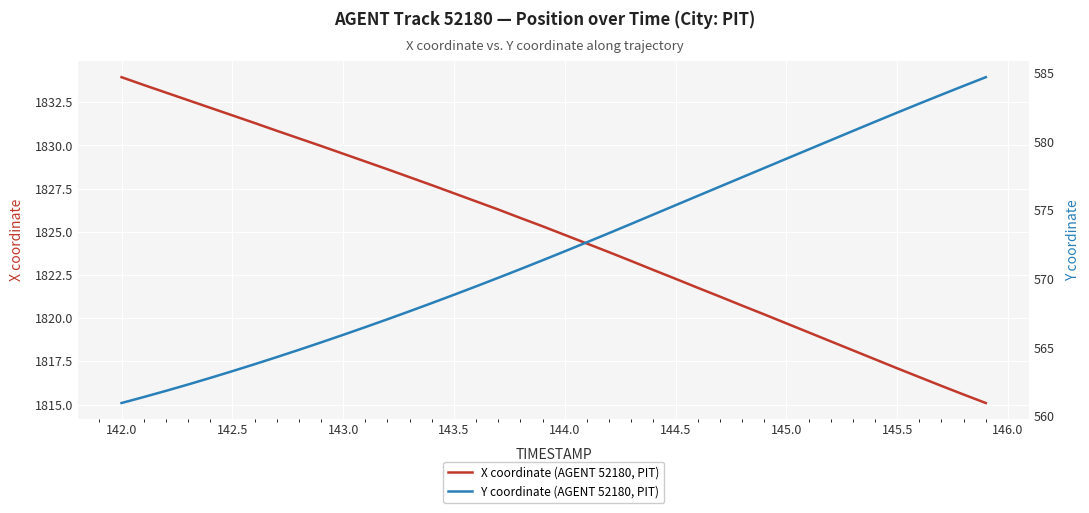

What are all the series names shown in the legend?

X coordinate (AGENT 52180, PIT), Y coordinate (AGENT 52180, PIT)